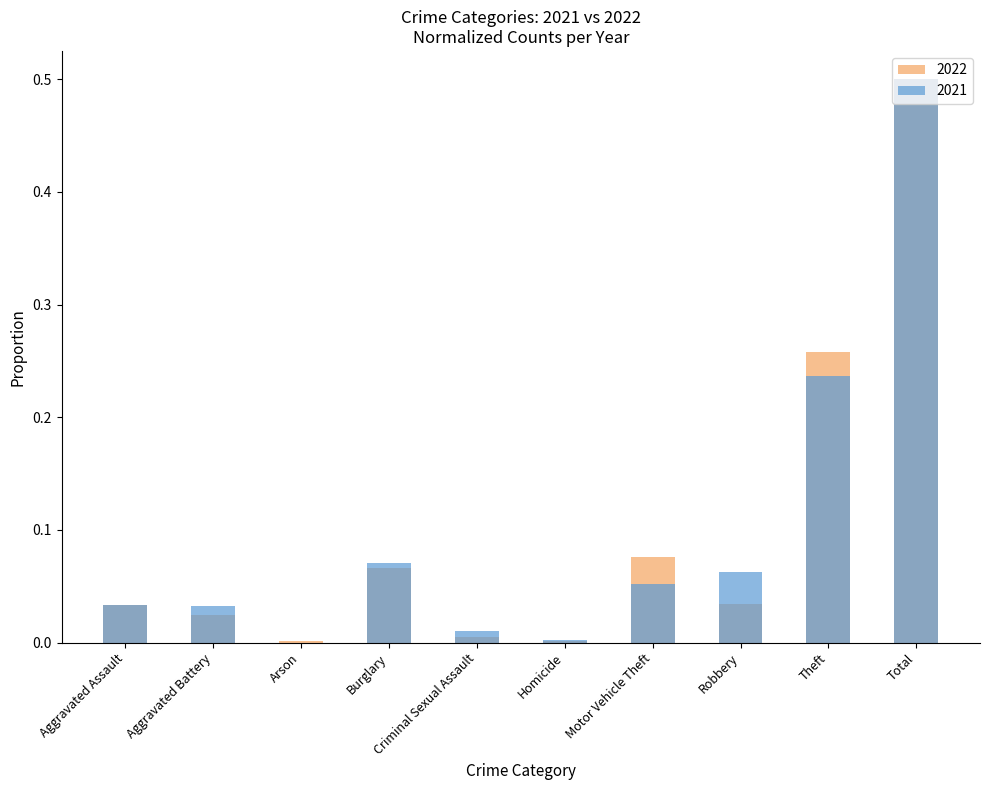

Read the 2021 value at Motor Vehicle Theft.

0.1